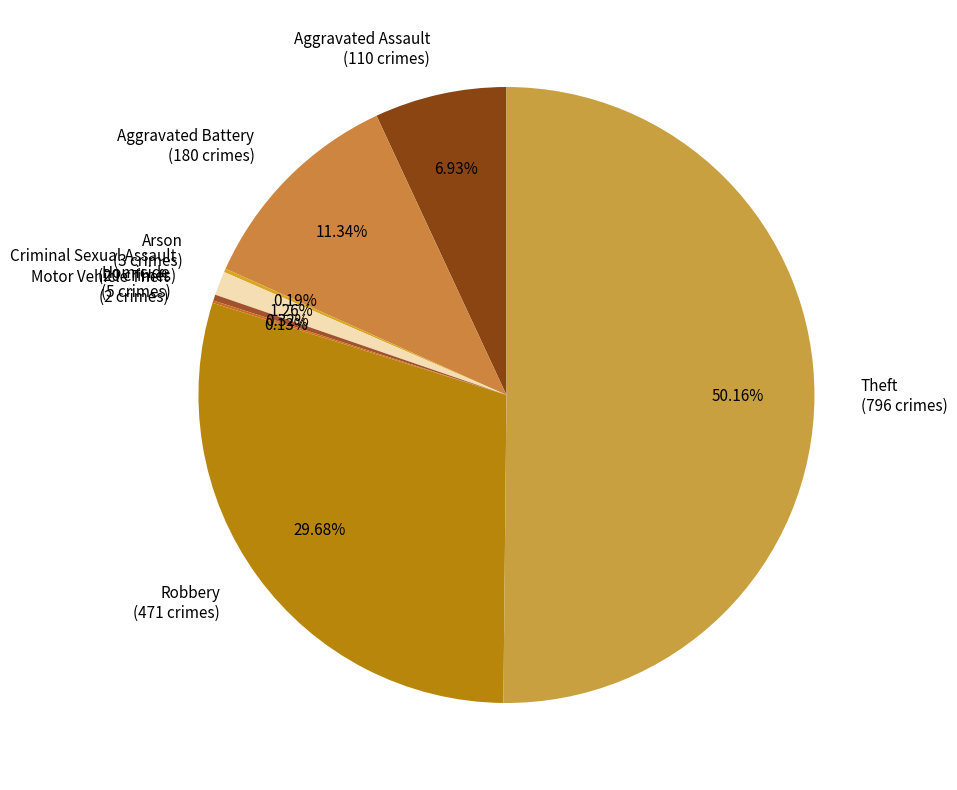

Between Theft and Robbery, which is larger?

Theft